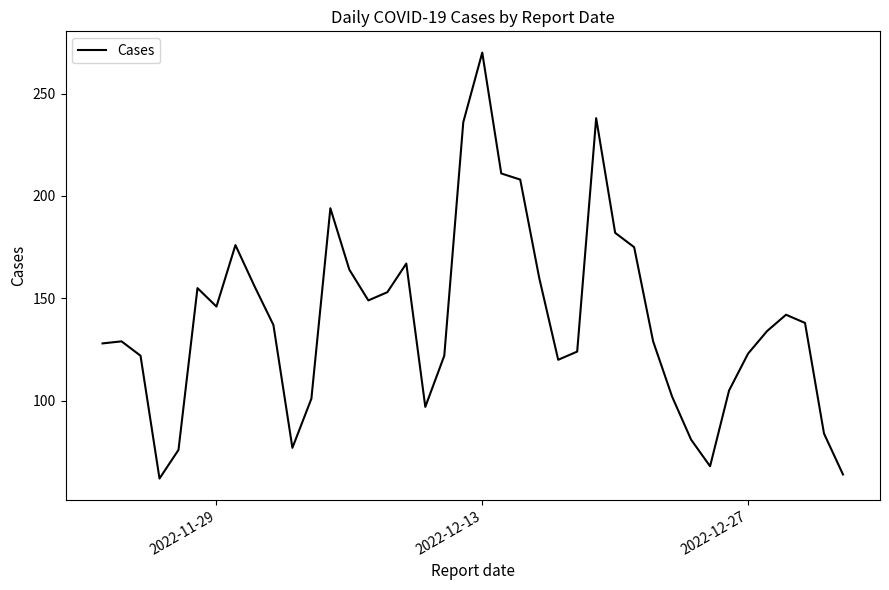

What is the average value?

140